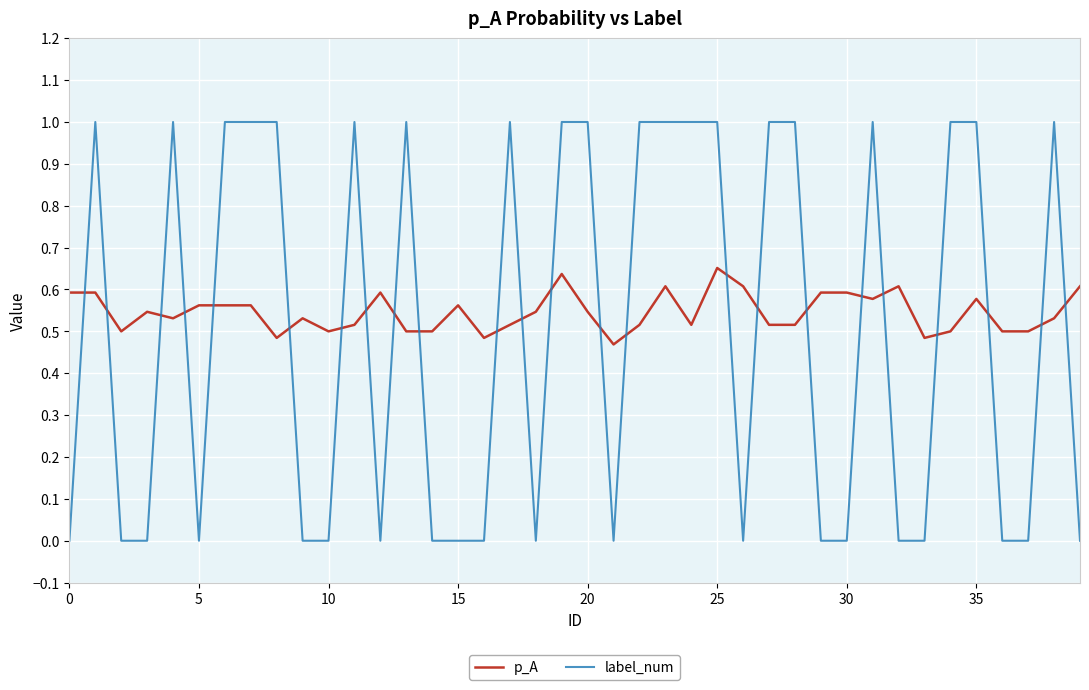

What is the difference between the second highest and minimum values in the p_A series?

0.2